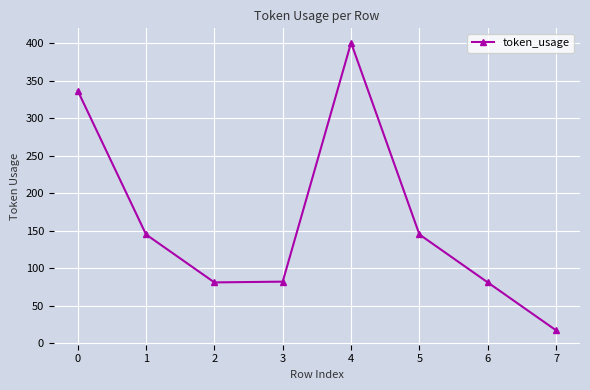

What value does the data have at 1?

145